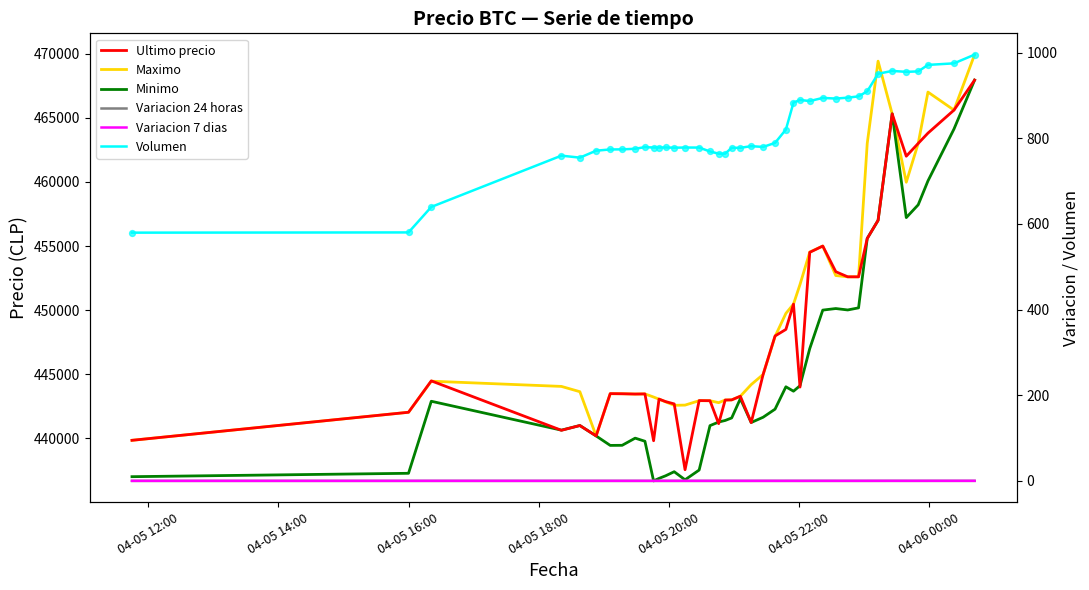

What are all the series names shown in the legend?

Ultimo precio, Maximo, Minimo, Variacion 24 horas, Variacion 7 dias, Volumen